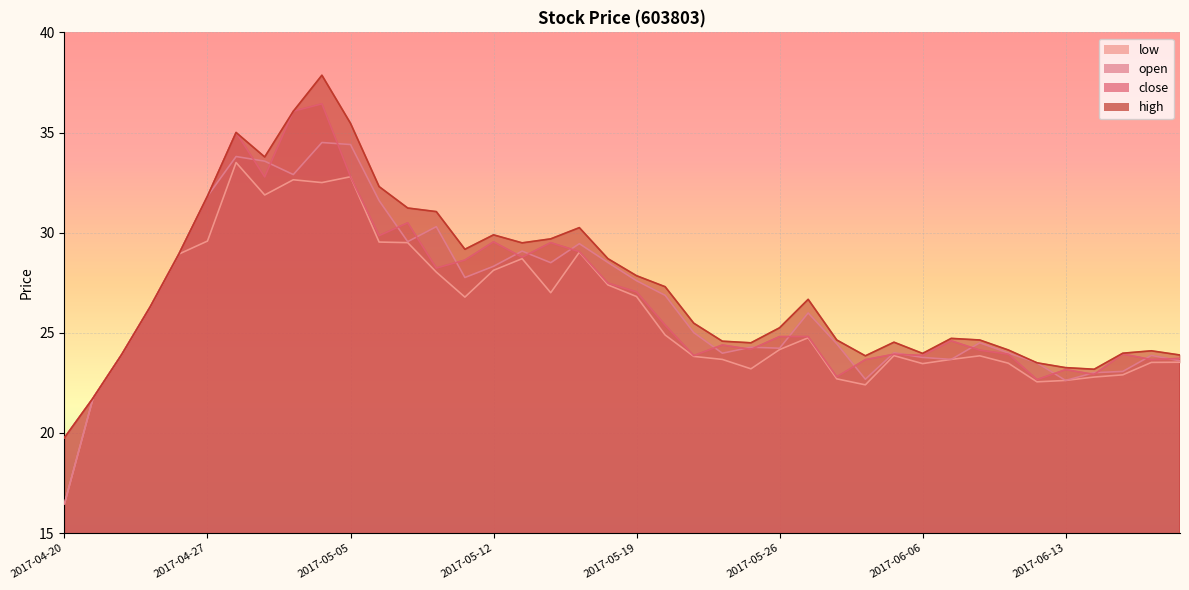

How many interior local valleys does the high series have?

7